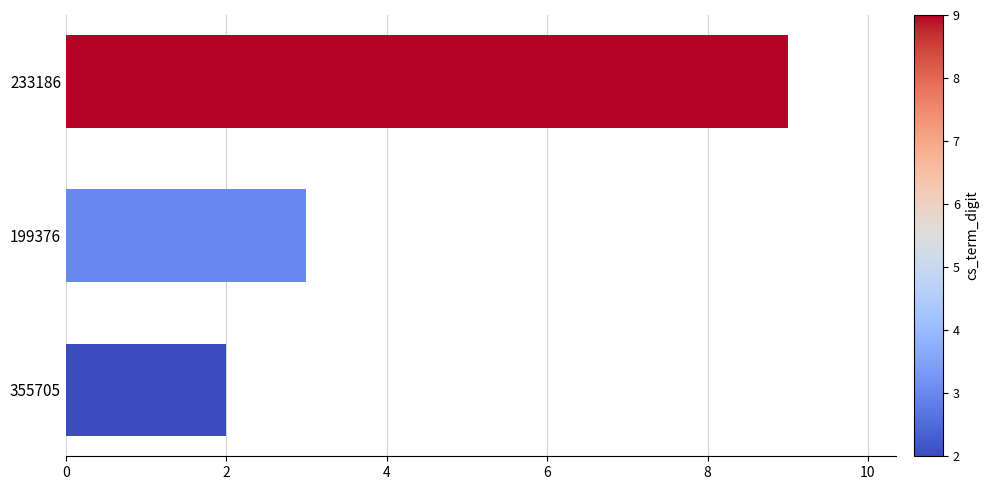

Are the bars grouped side by side (vs. stacked)?

No